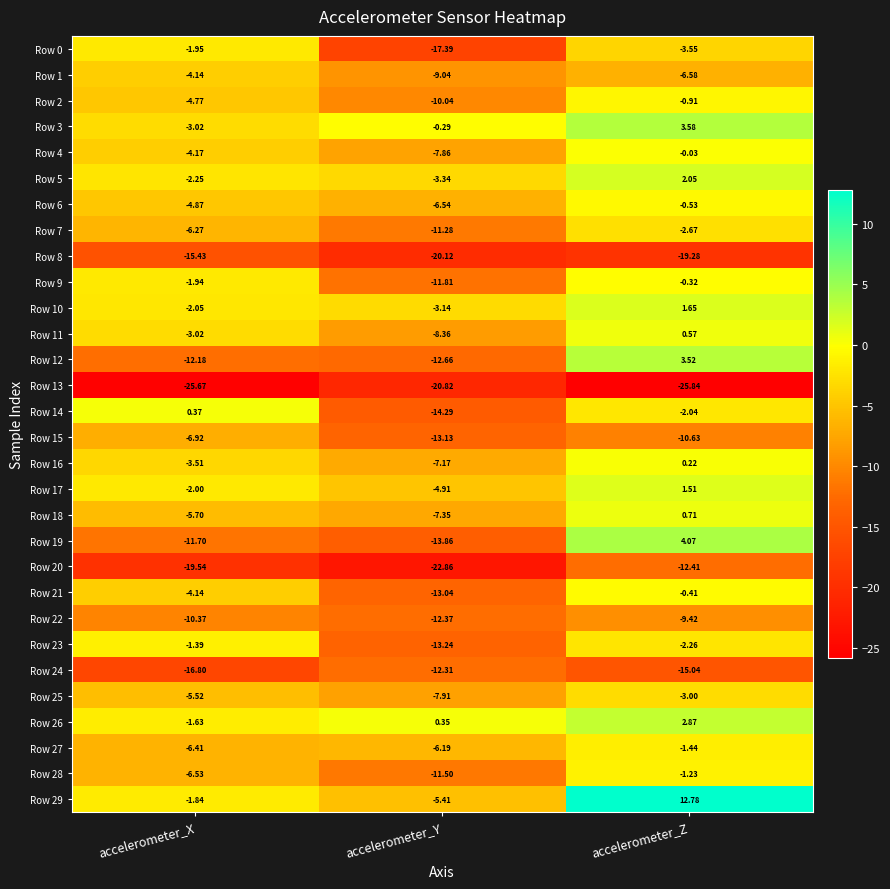

Which category has the lowest value in the Row 22 series?

accelerometer_Y